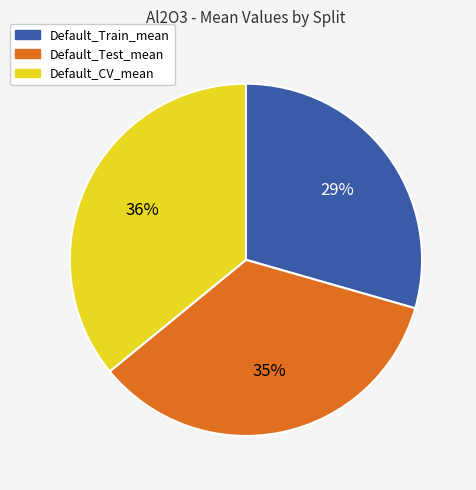

Do Default_CV_mean and Default_Train_mean together represent more than half of the pie?

Yes